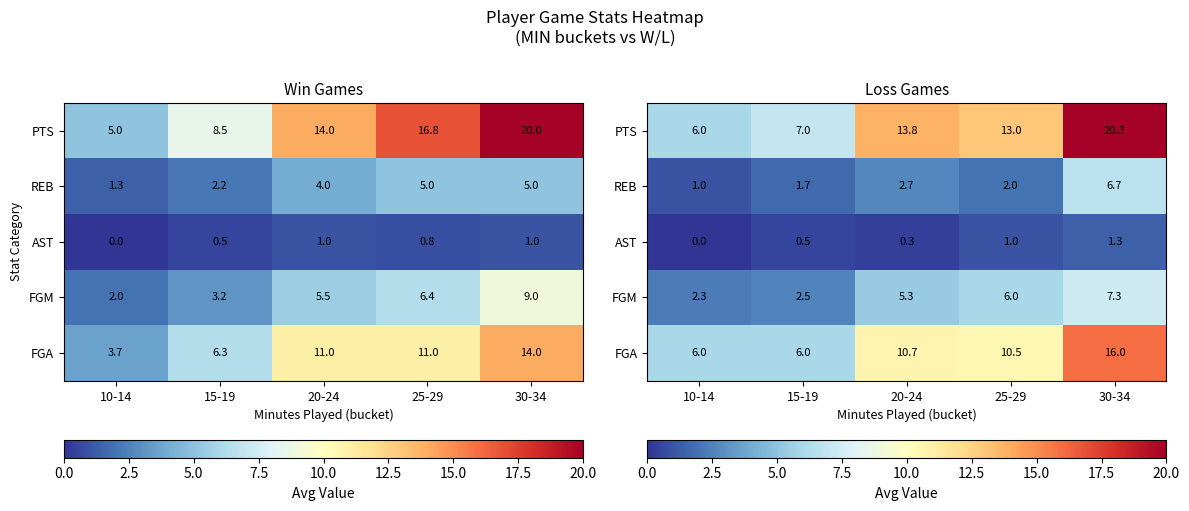

What is the greatest value displayed?

20.3